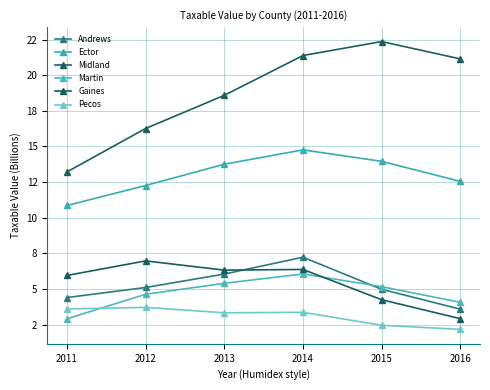

The Andrews series shows 4980966238 at 2015. True or false?

True